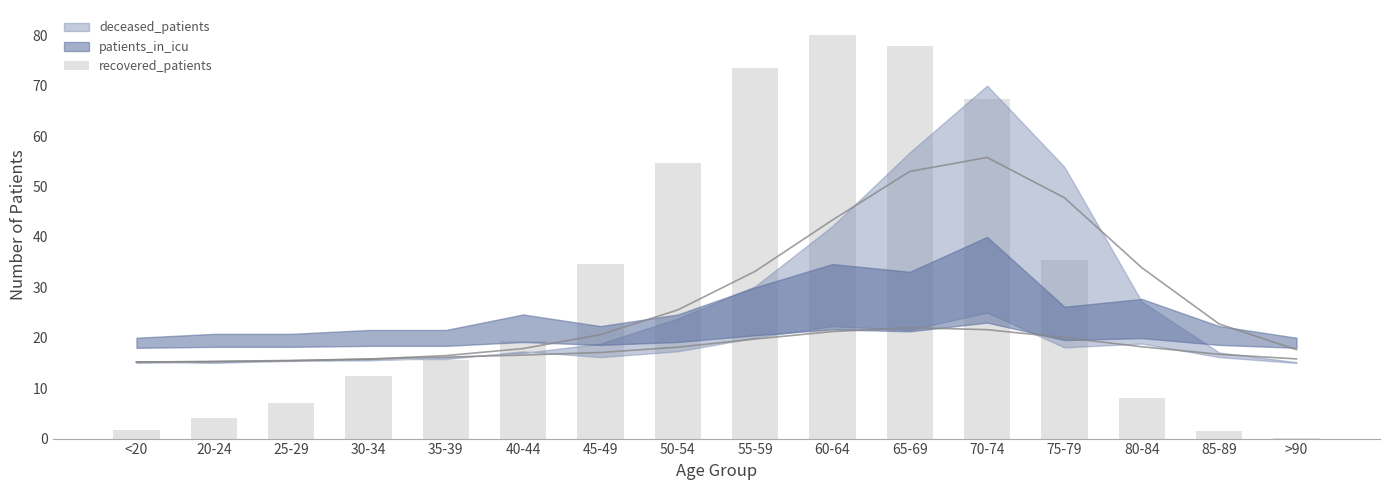

What is the sum of the values at 75-79 and 50-54?

90.2